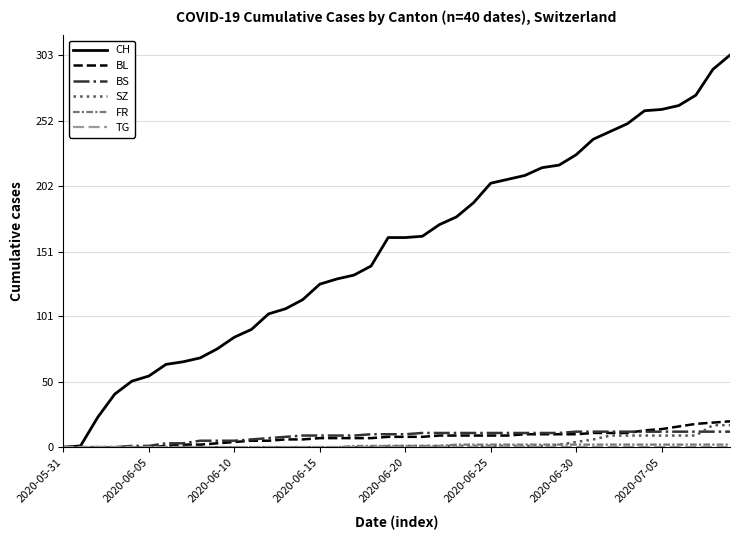

What is the greatest value displayed?

303